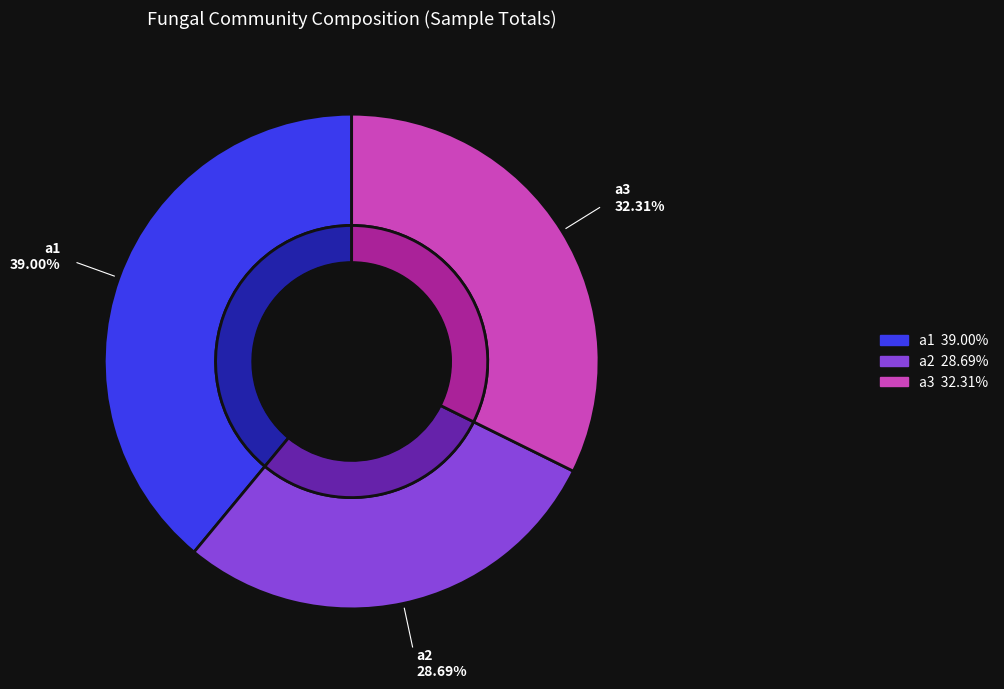

How much of the chart is everything except a3?

67.7%